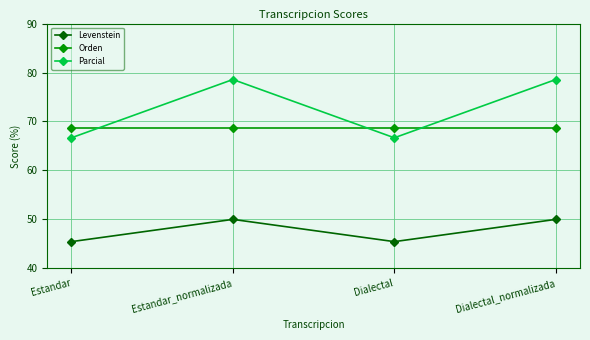

What position from the left is Estandar?

1